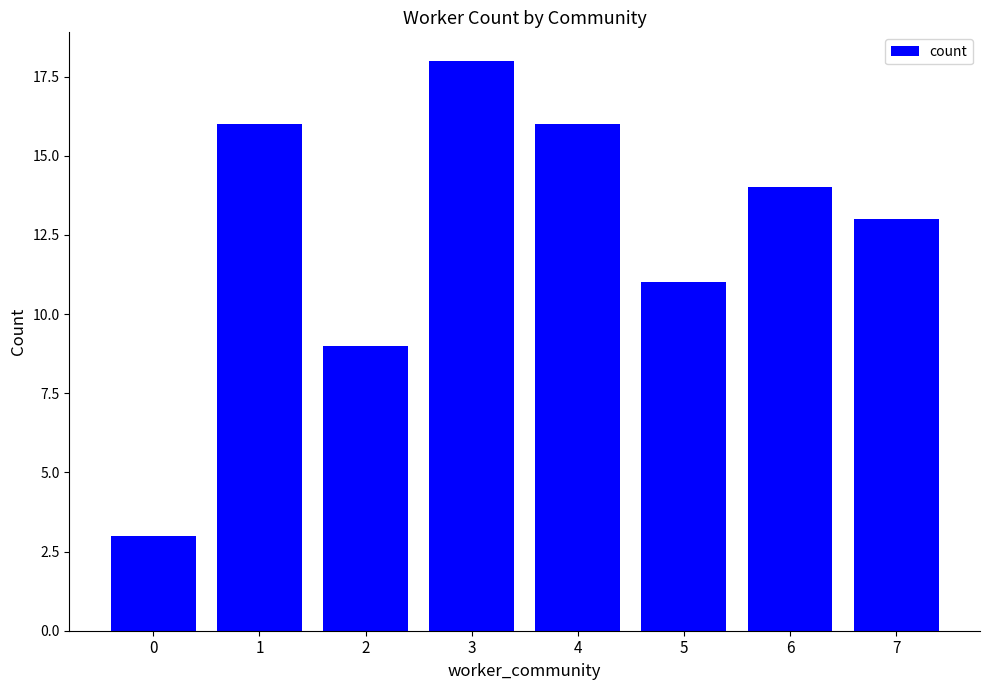

How many data points does each series have?

8